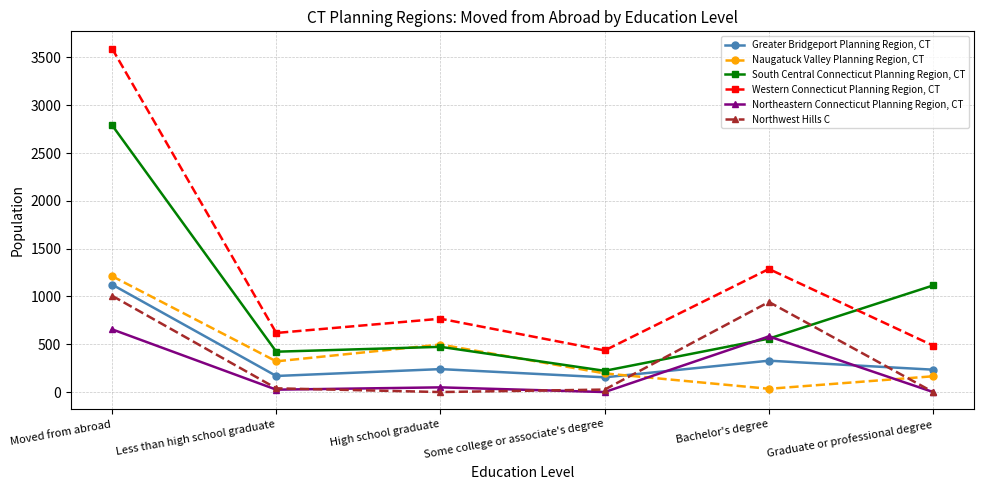

Read the Greater Bridgeport Planning Region, CT value at Less than high school graduate.

168